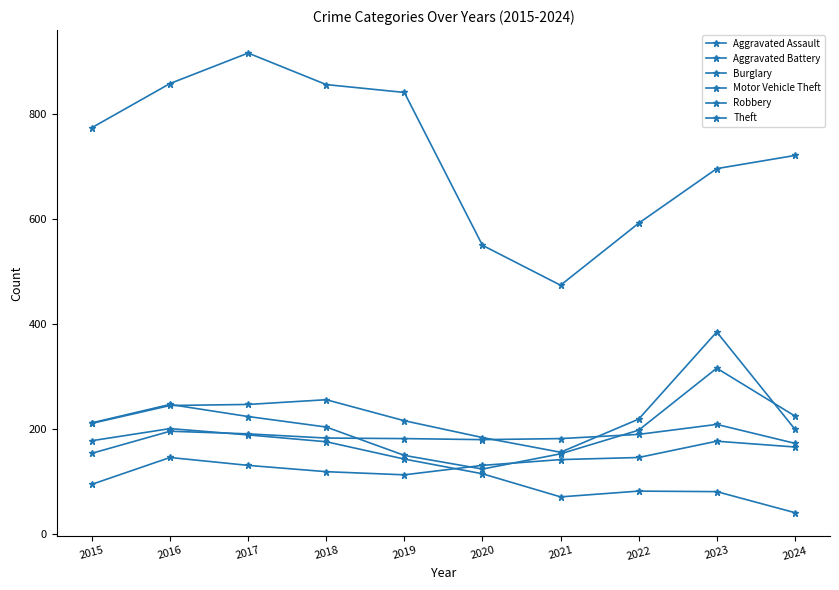

The value of Theft at 2016 is 234. True or false?

False